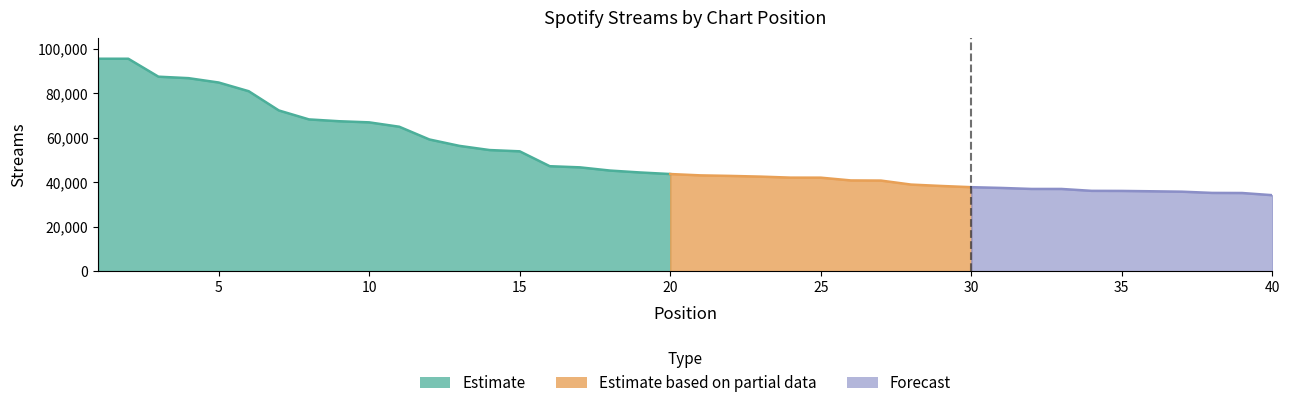

The value at 40 is 61080. True or false?

False